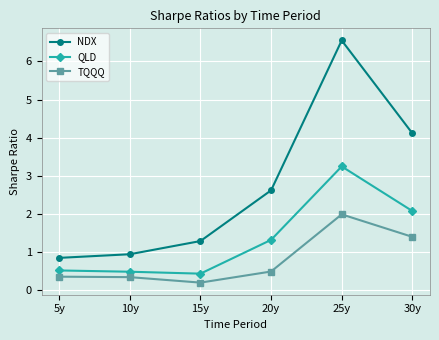

What is the highest value of the NDX series?

6.6